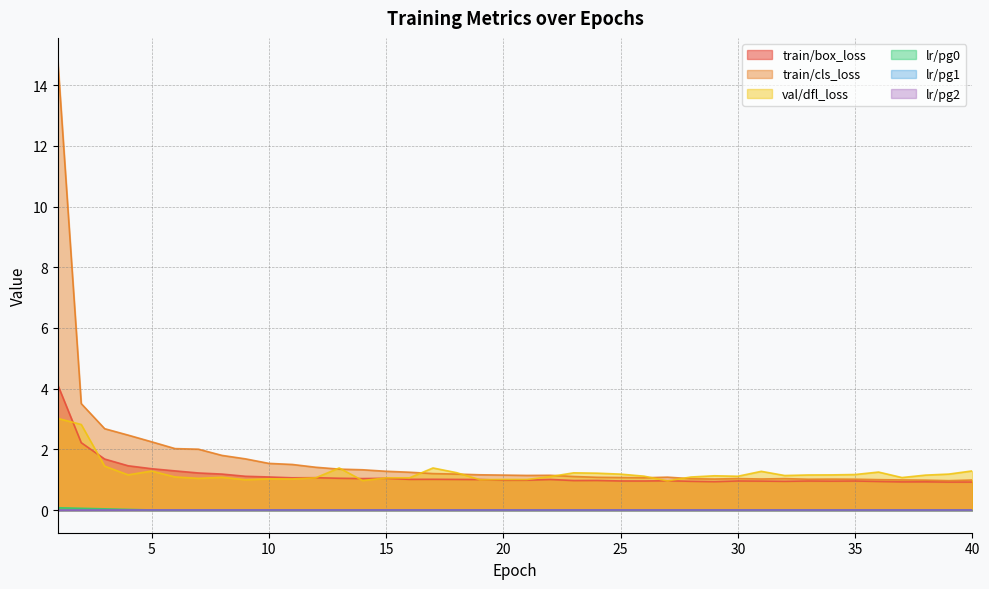

At which category is the sum across all series the highest?

1